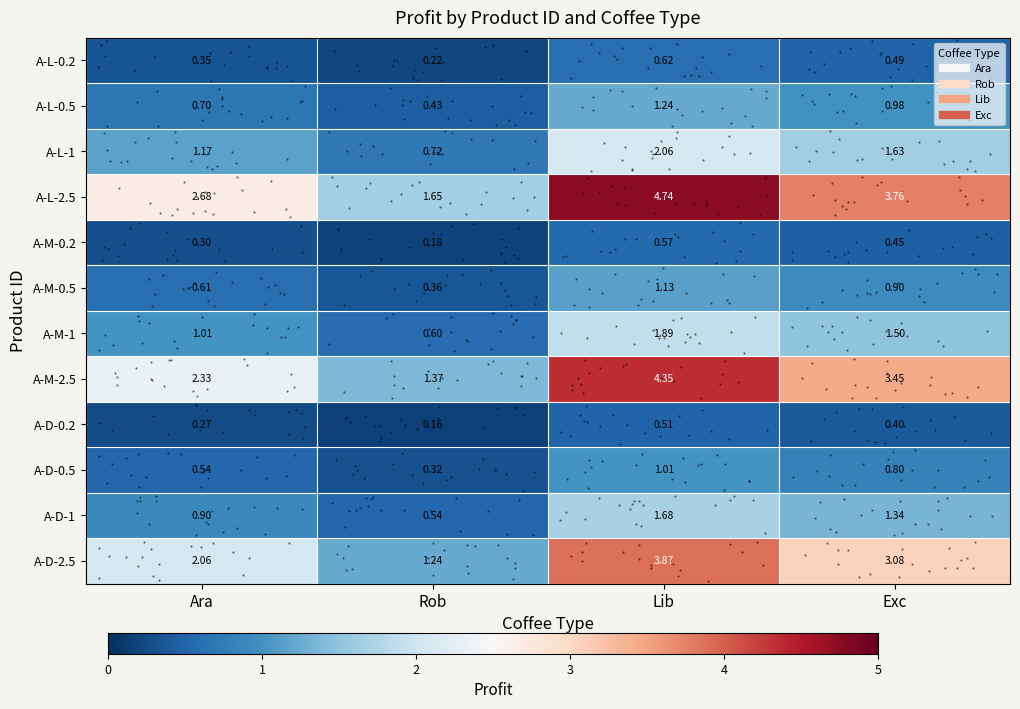

Reading right to left, extract all data points from this chart.

row_0: 0.5	0.6	0.2	0.3
row_1: 1.0	1.2	0.4	0.7
row_2: 1.6	2.1	0.7	1.2
row_3: 3.8	4.7	1.6	2.7
row_4: 0.5	0.6	0.2	0.3
row_5: 0.9	1.1	0.4	0.6
row_6: 1.5	1.9	0.6	1.0
row_7: 3.5	4.4	1.4	2.3
row_8: 0.4	0.5	0.2	0.3
row_9: 0.8	1.0	0.3	0.5
row_10: 1.3	1.7	0.5	0.9
row_11: 3.1	3.9	1.2	2.1